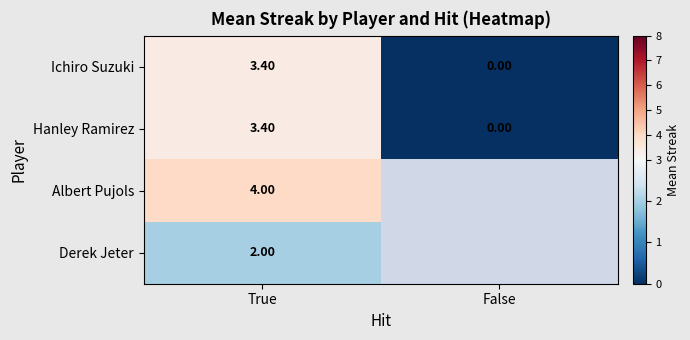

Count the number of data series in this chart.

4